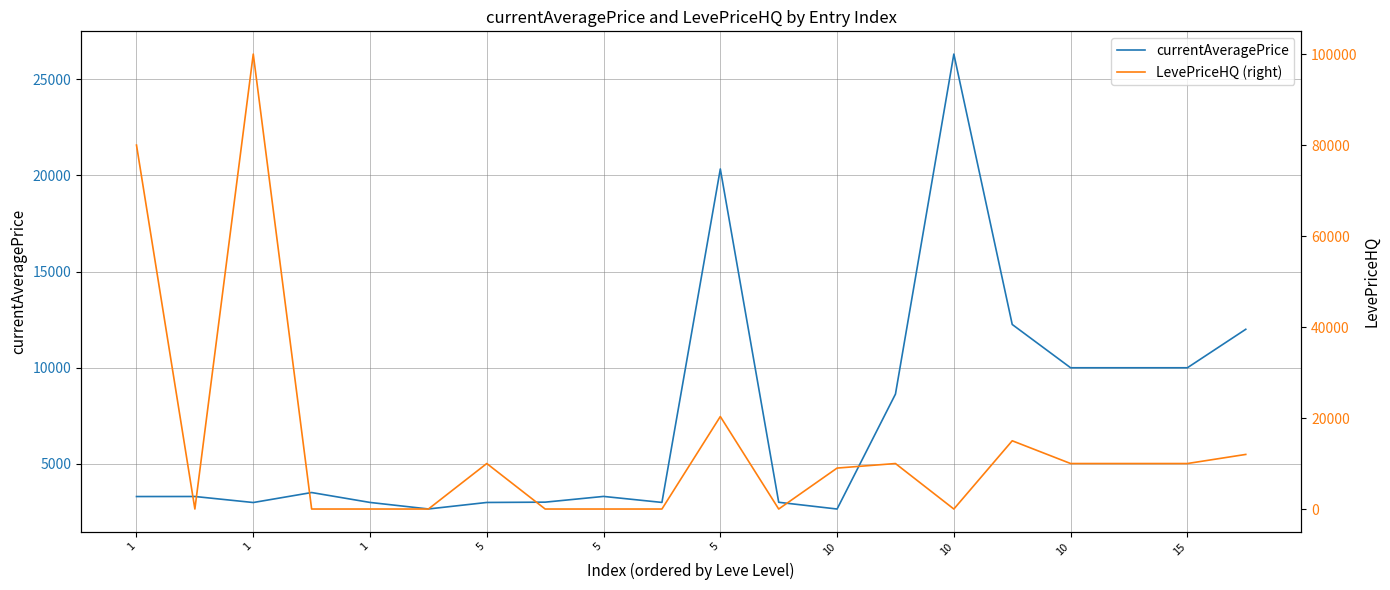

Between 5 and 15, which is larger?

5